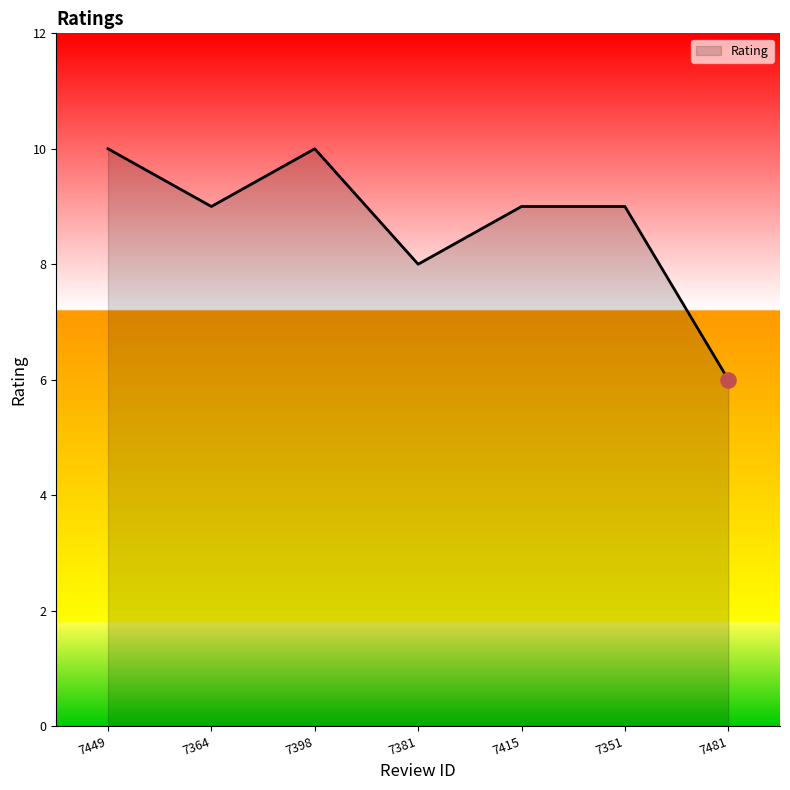

What is the change in value from 7398 to 7415?

-1